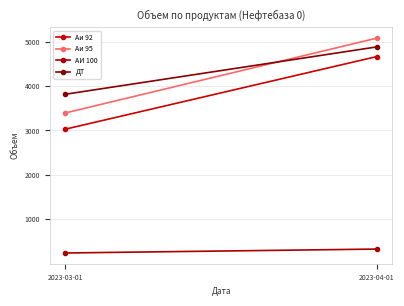

The ДТ series shows 3815.5 at 2023-03-01. True or false?

True